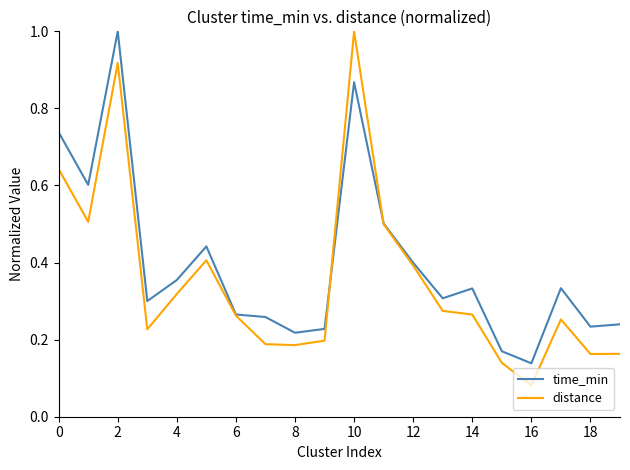

Which series has the largest total across all categories?

time_min